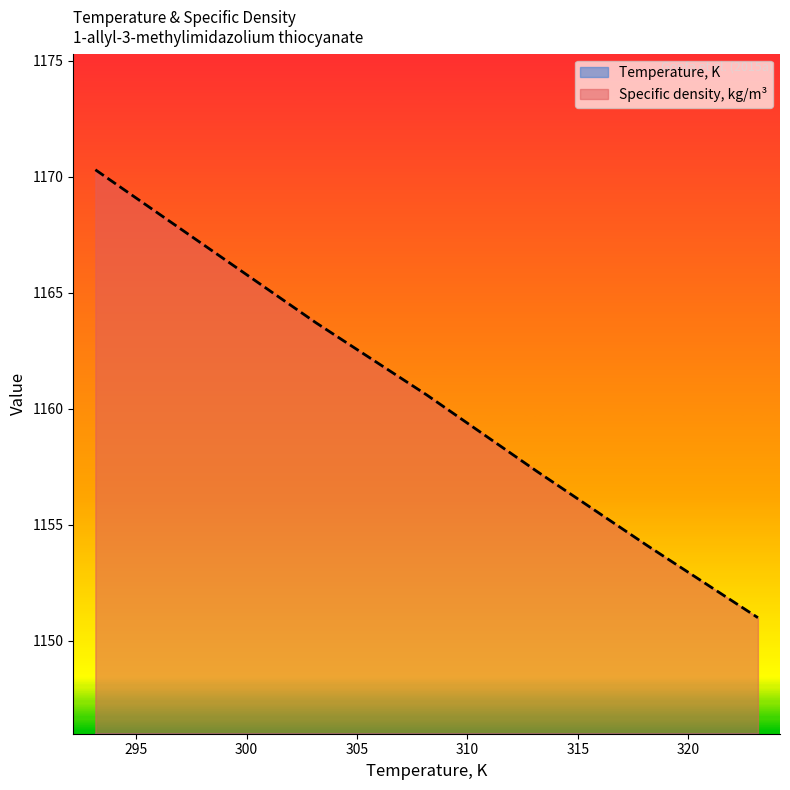

Which series has the widest spread of values?

Temperature, K